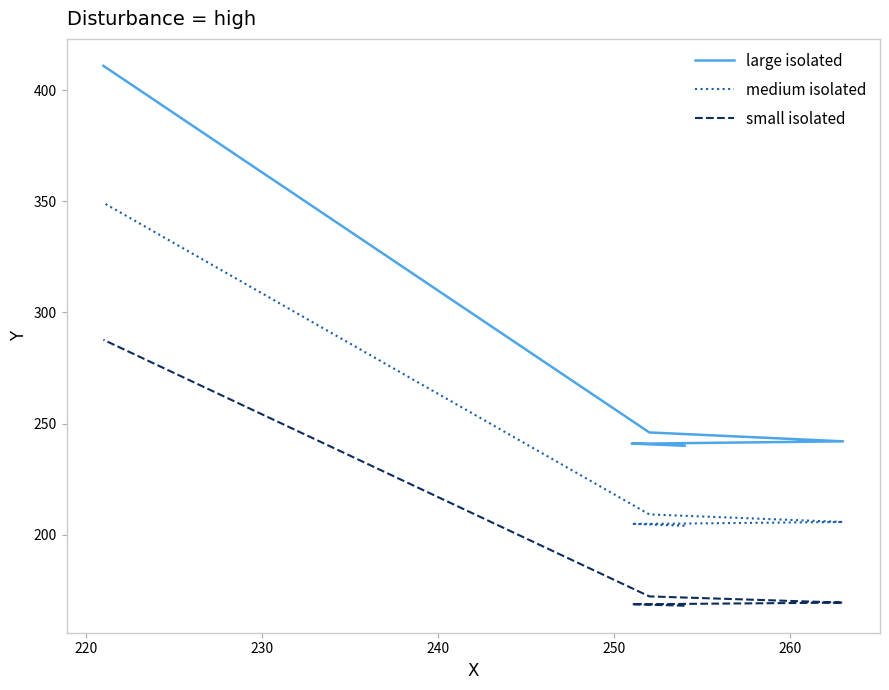

Which series has the largest total across all categories?

large isolated